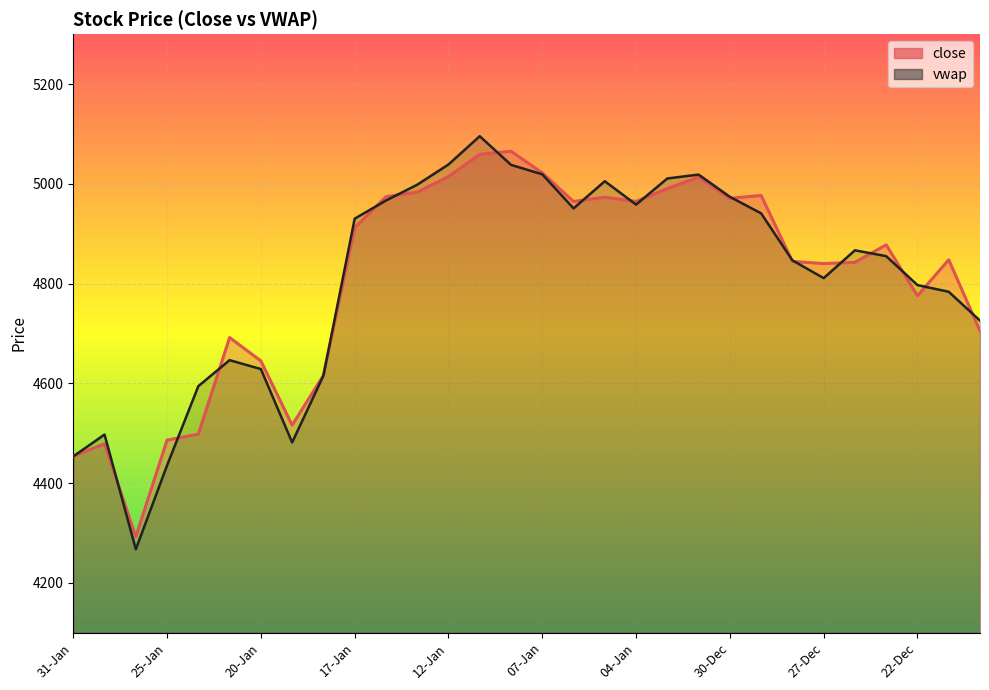

Which category has the highest value across all series?

11-Jan